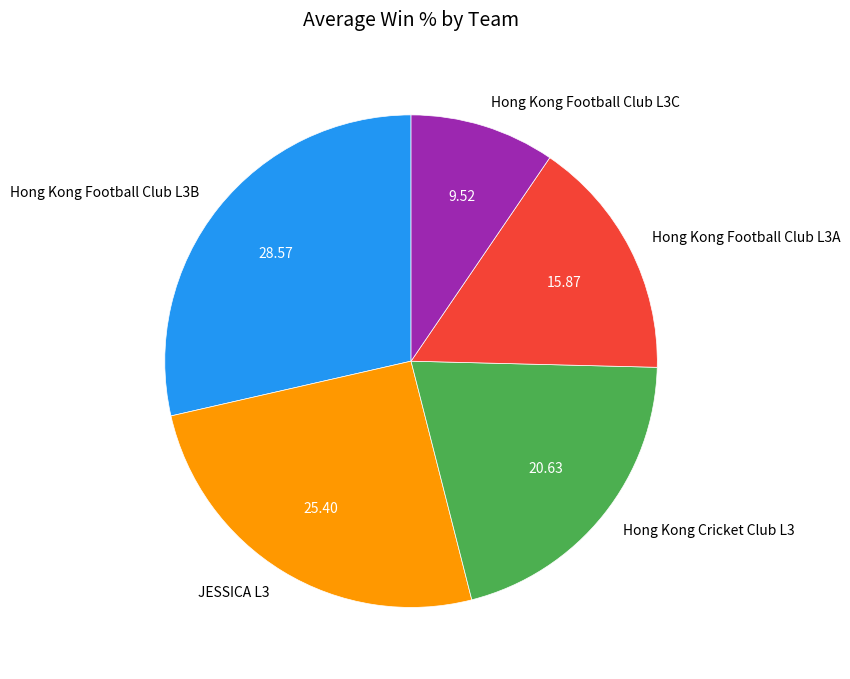

Does Hong Kong Football Club L3A account for over 50% of the chart?

No